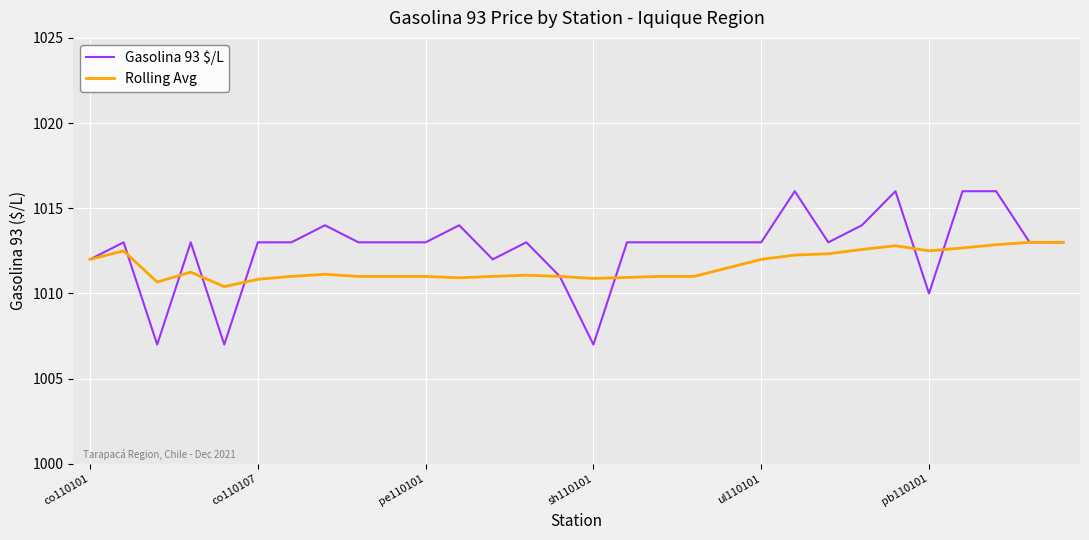

Rank the series by their average value, from lowest to highest.

Rolling Avg, Gasolina 93 $/L